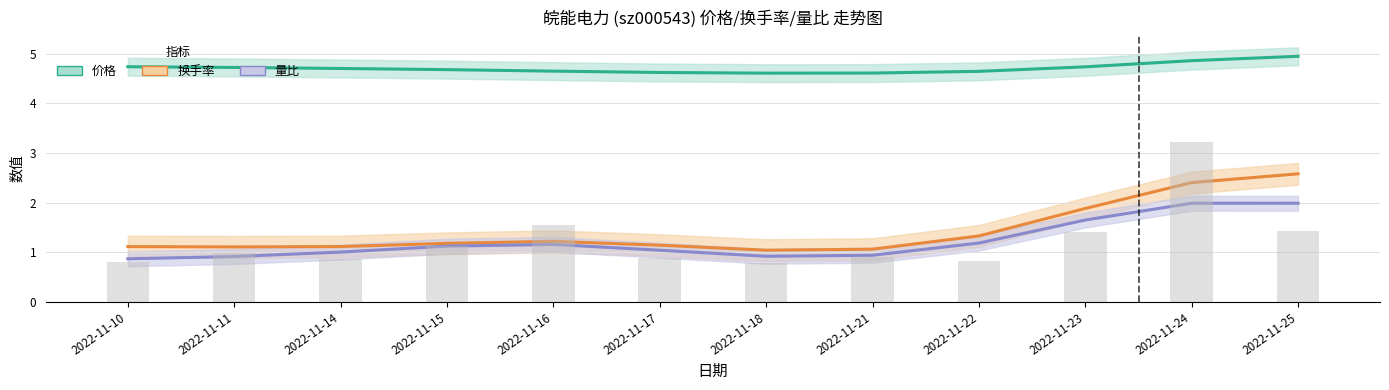

What are all the series names shown in the legend?

价格, 换手率, 量比